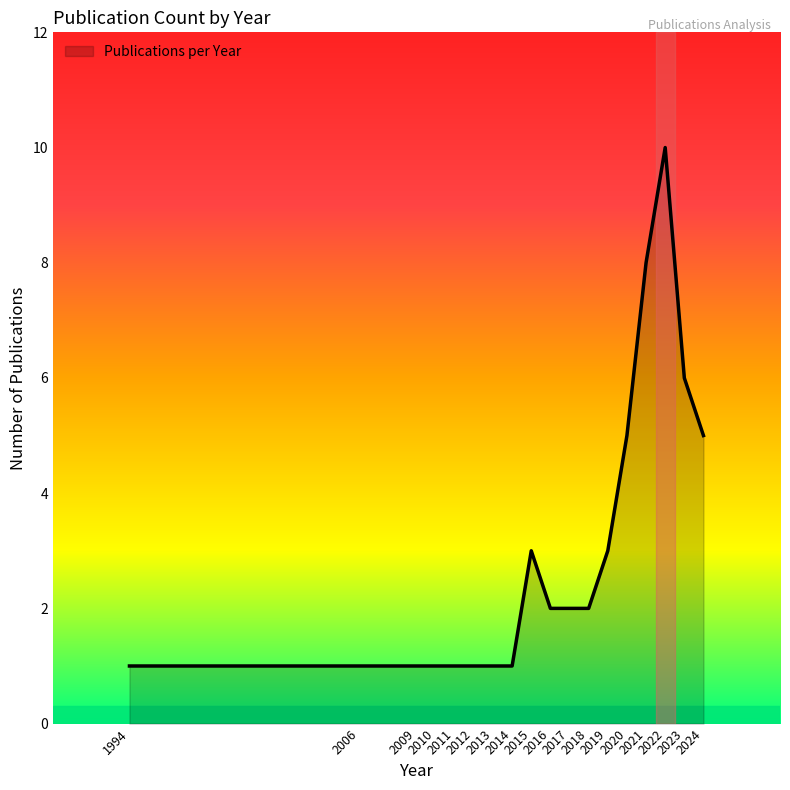

What is the greatest value displayed?

10